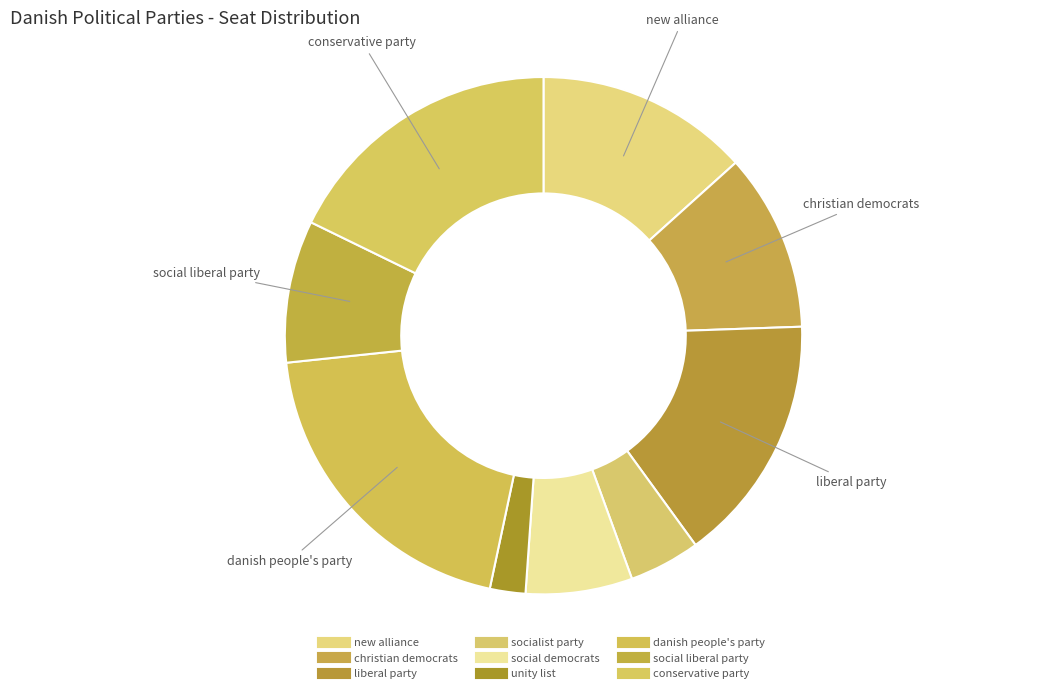

How many slices are in this pie chart?

9